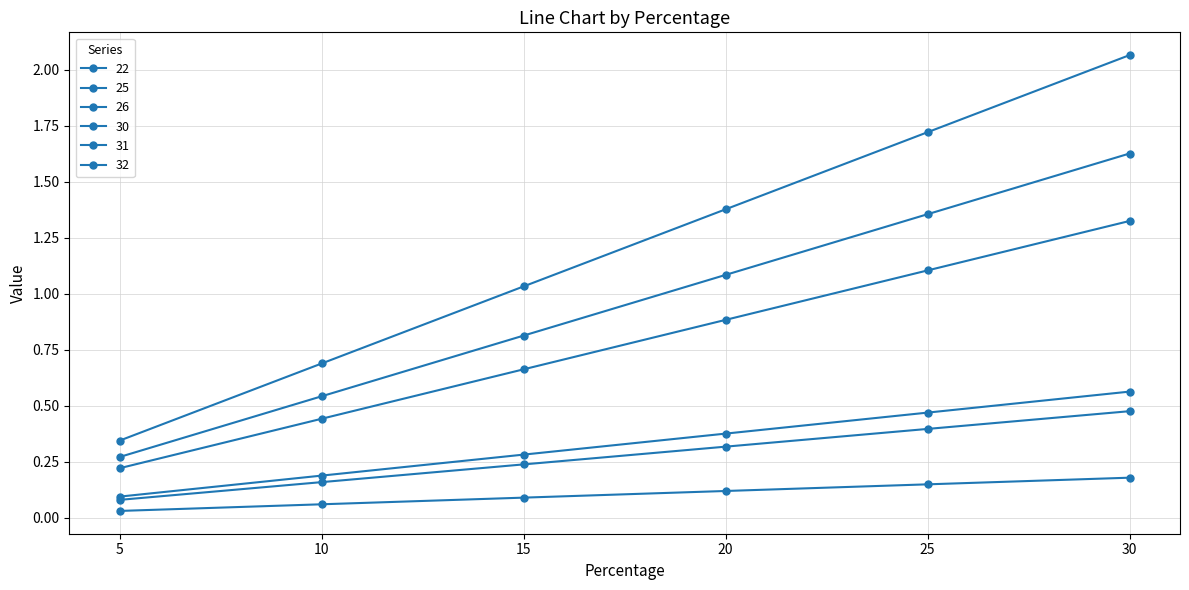

Which category has the highest value in the 22 series?

30